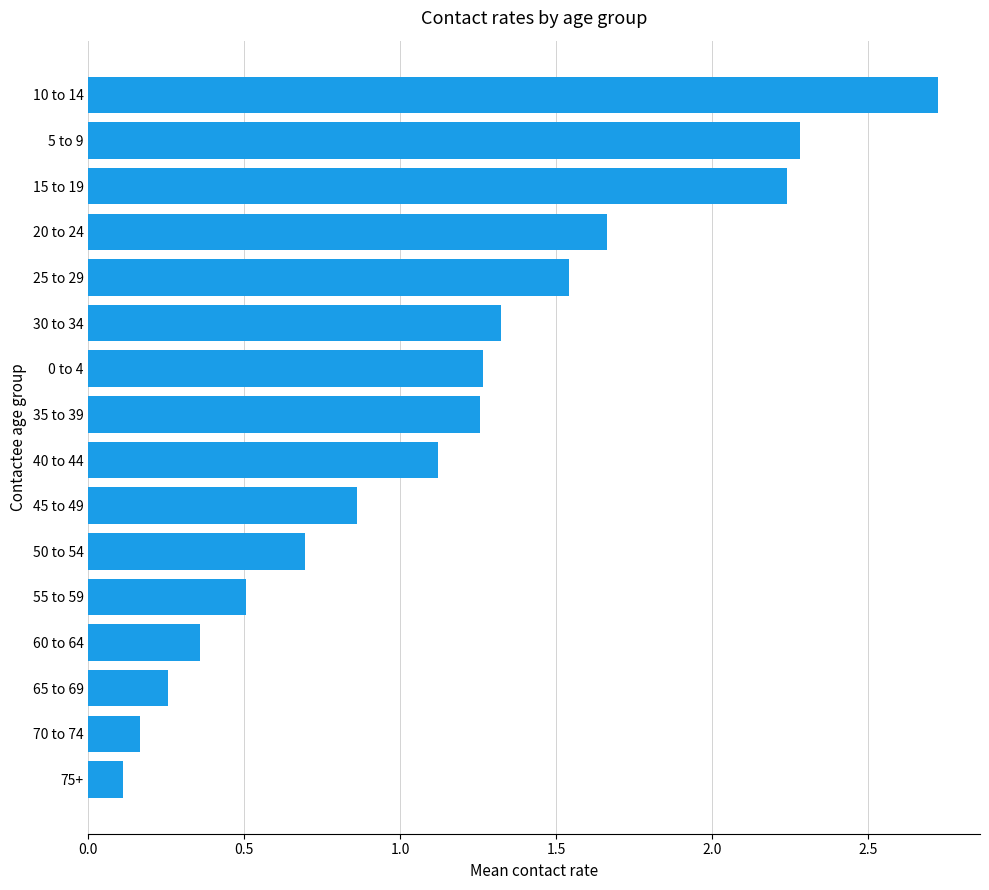

At which category does the chart reach its peak across all series?

10 to 14